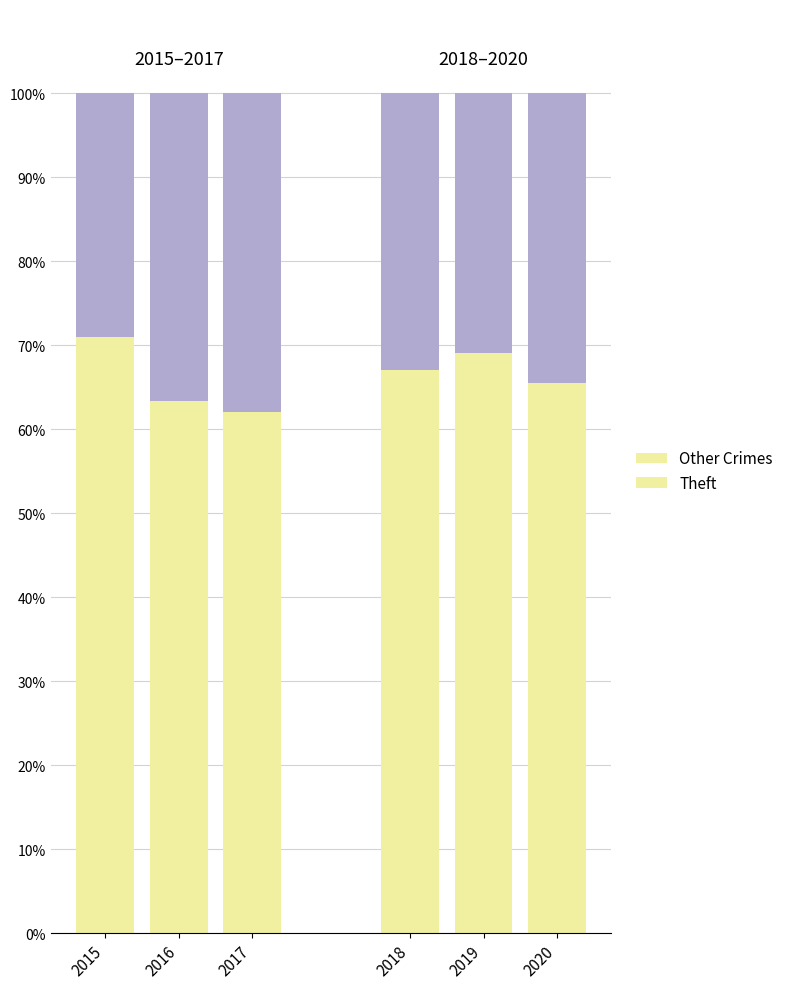

Are the bars horizontal?

No